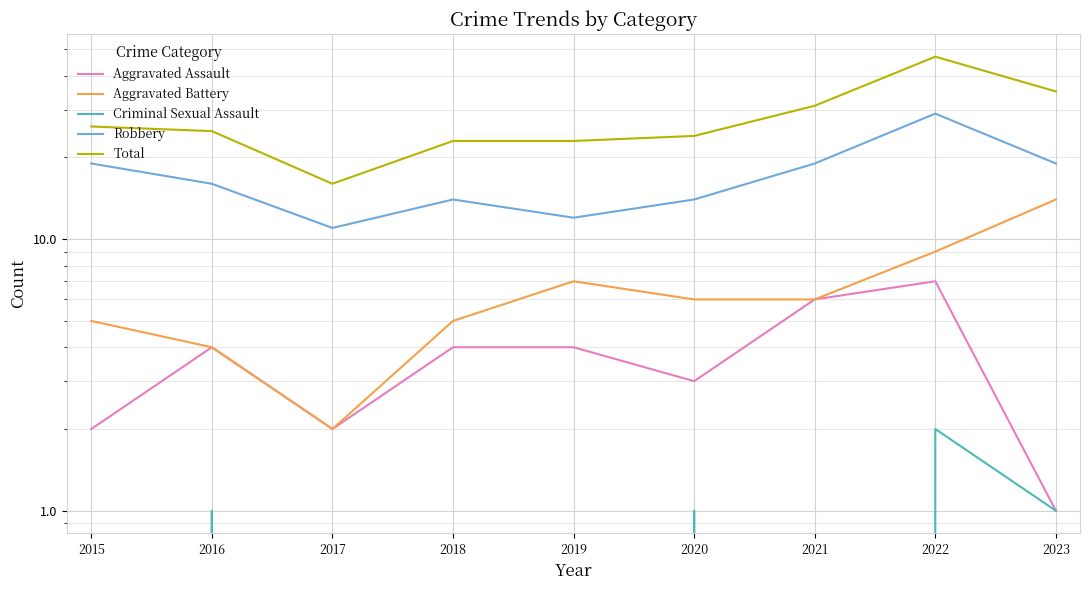

The value of Aggravated Assault at 2019 is 4. True or false?

True